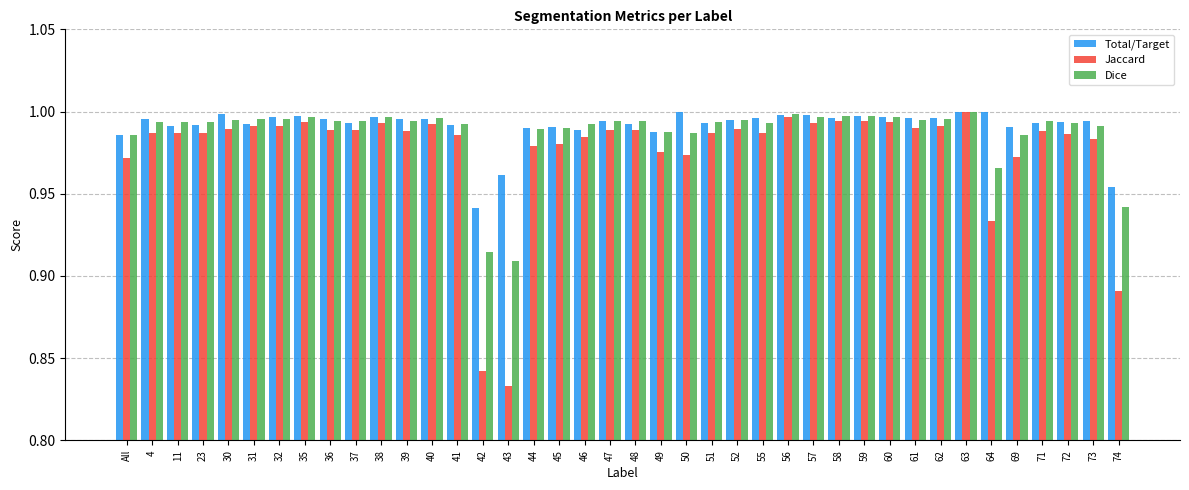

What is the total value across all series at 23?

3.0